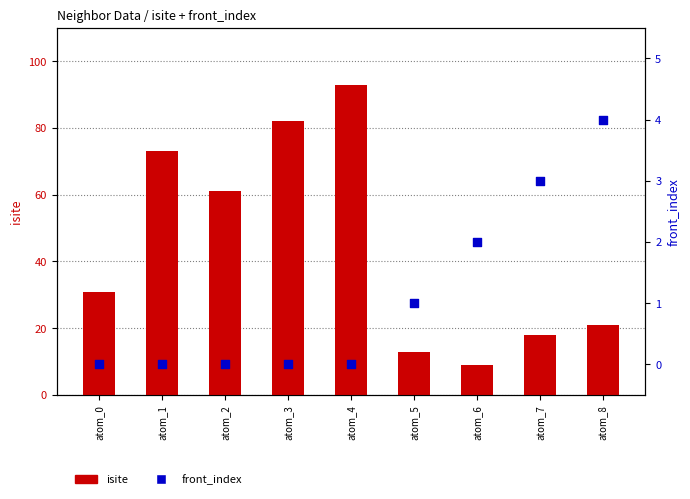

What are all the series names shown in the legend?

isite, front_index